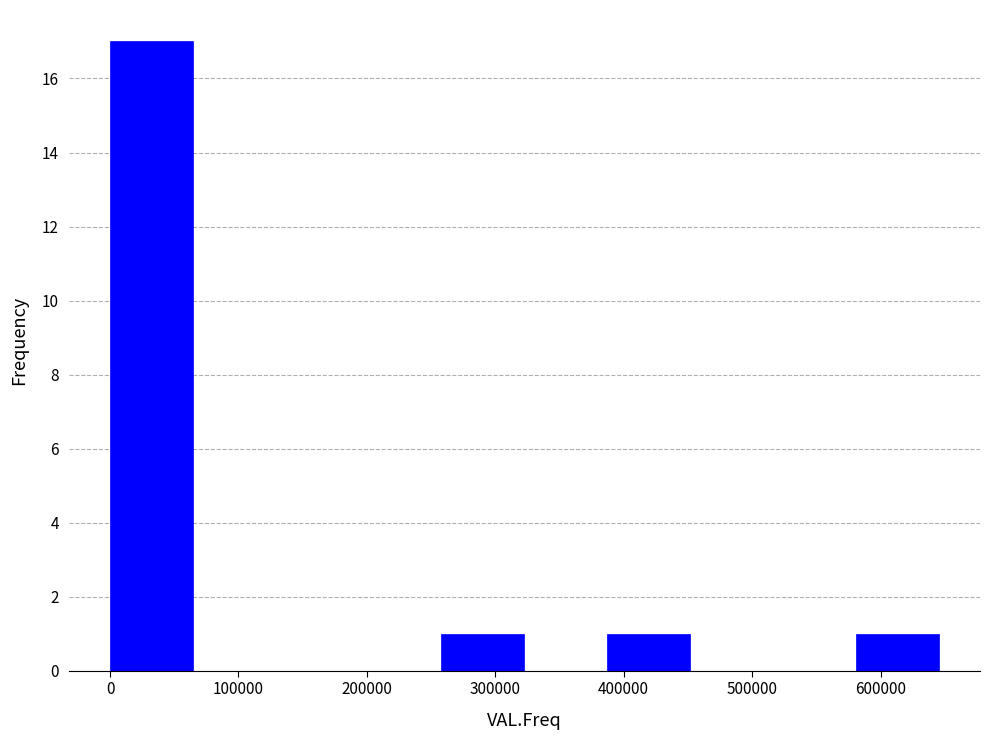

Reading left to right, transcribe this chart: for each bar, give the range it covers on the x-axis and its height. Neither the bar edges nor the heights are printed on the chart, so give them approximately, as read against the axes.

0 to 60000: 17
60000 to 130000: 0
130000 to 190000: 0
190000 to 260000: 0
260000 to 320000: 1
320000 to 390000: 0
390000 to 450000: 1
450000 to 520000: 0
520000 to 580000: 0
580000 to 650000: 1